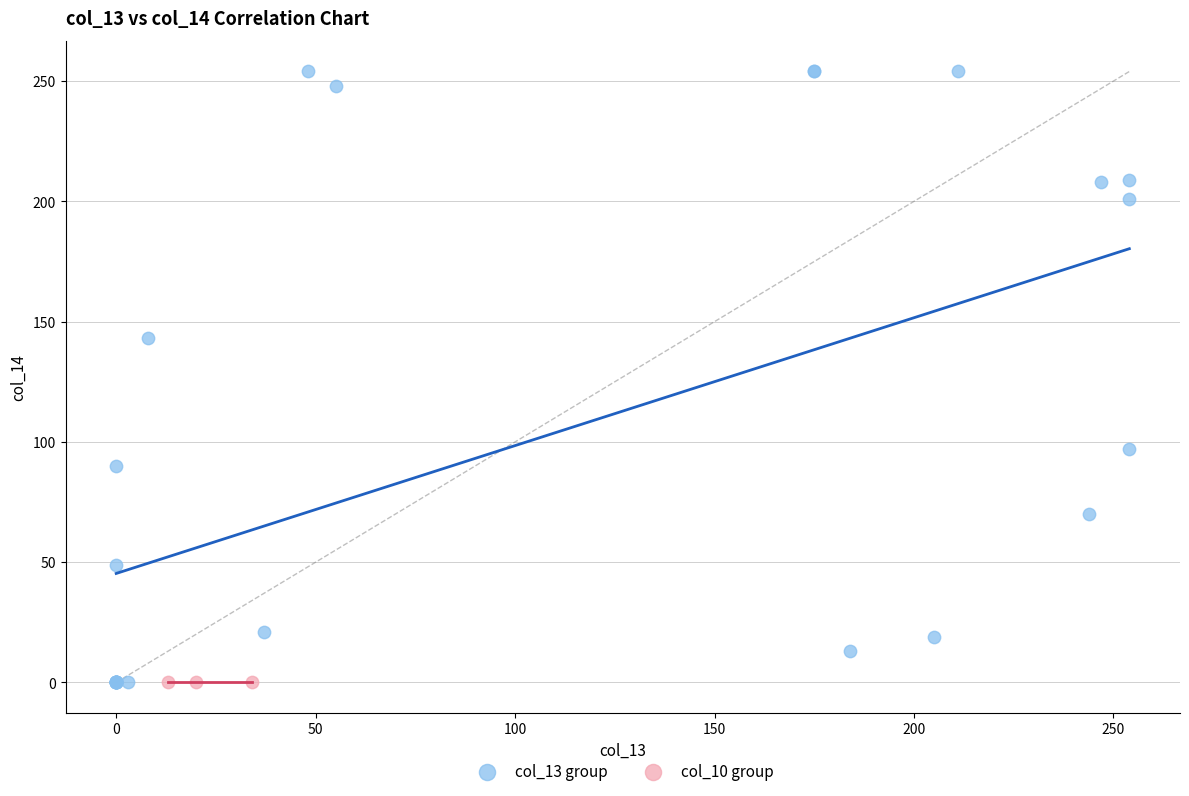

Which series reaches the maximum Y coordinate?

col_13 group